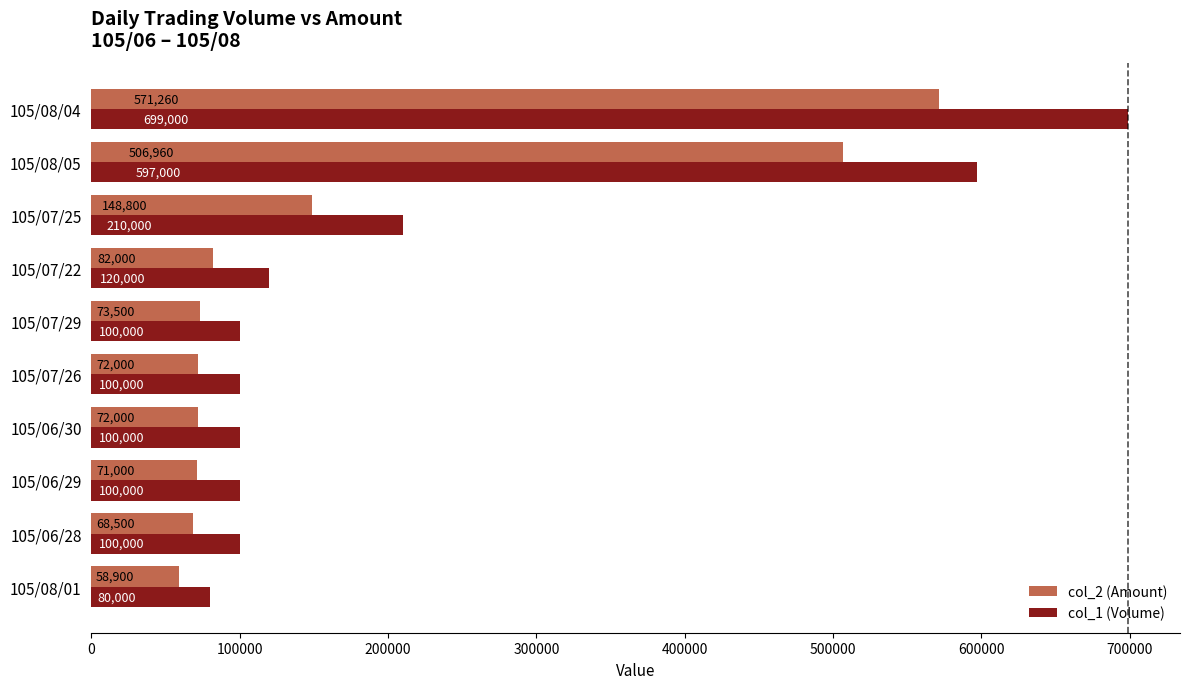

Rank the series by their average value, from lowest to highest.

col_2 (Amount), col_1 (Volume)